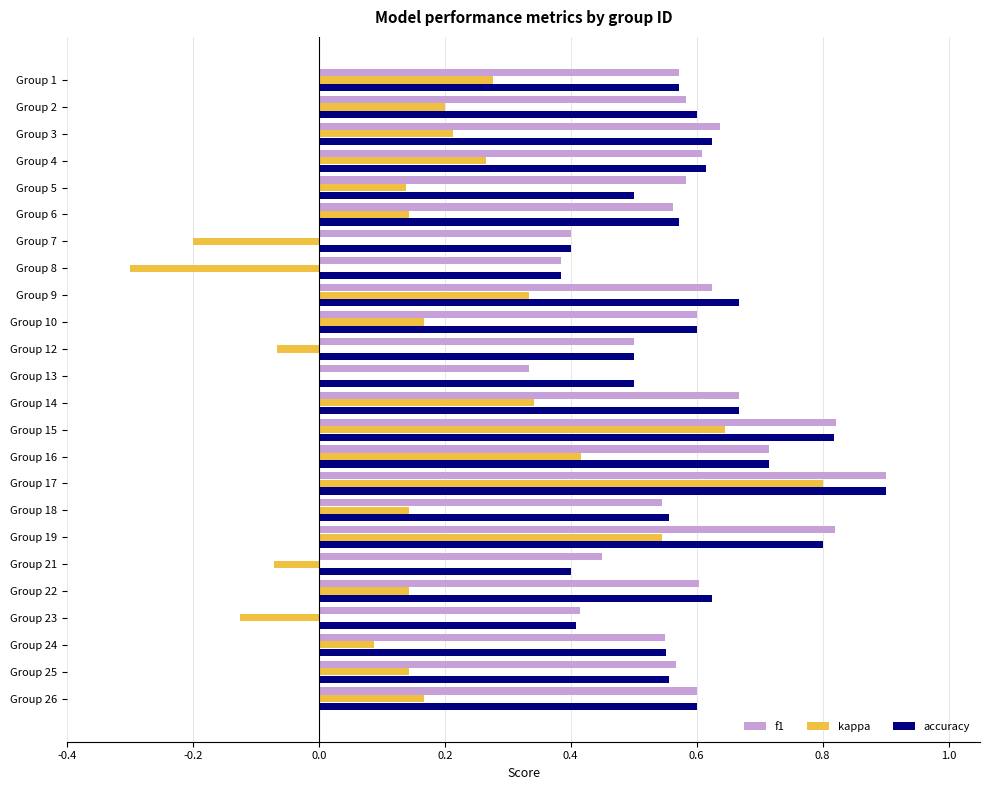

What is the greatest value displayed?

0.9